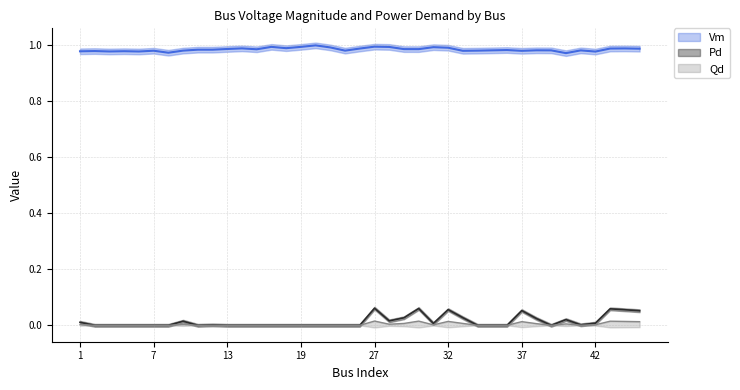

What is the value of the Vm point at the 13th from the left?

1.0